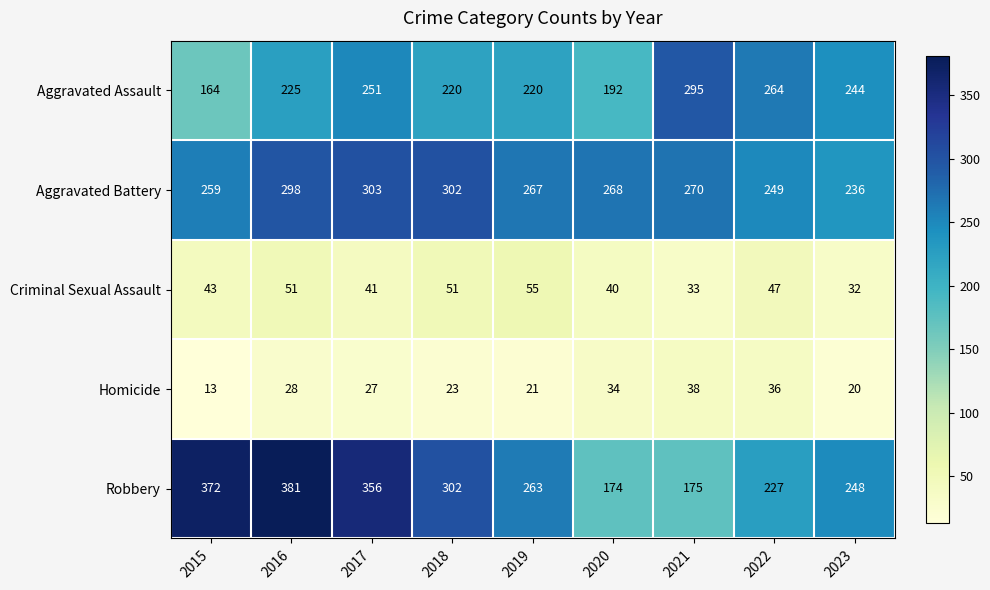

Which category has the highest value across all series?

2016